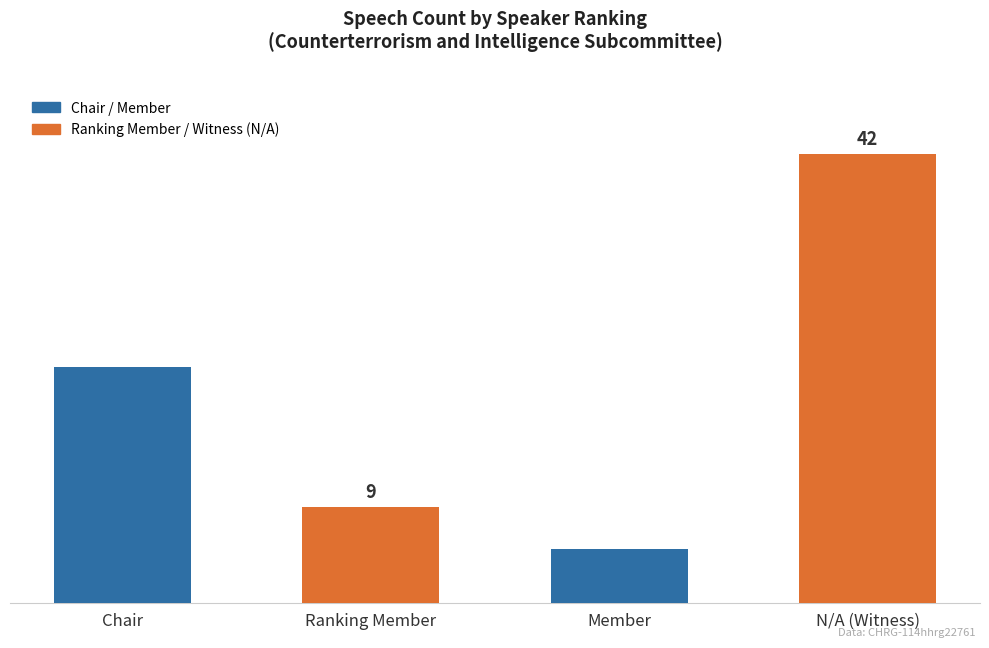

Rank the categories by value from highest to lowest.

N/A (Witness), Chair, Ranking Member, Member